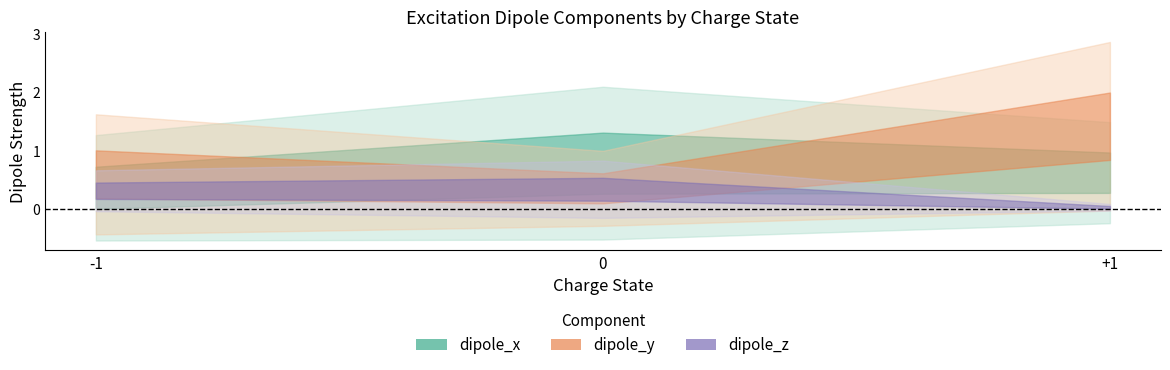

What are all the series names shown in the legend?

dipole_x, dipole_y, dipole_z